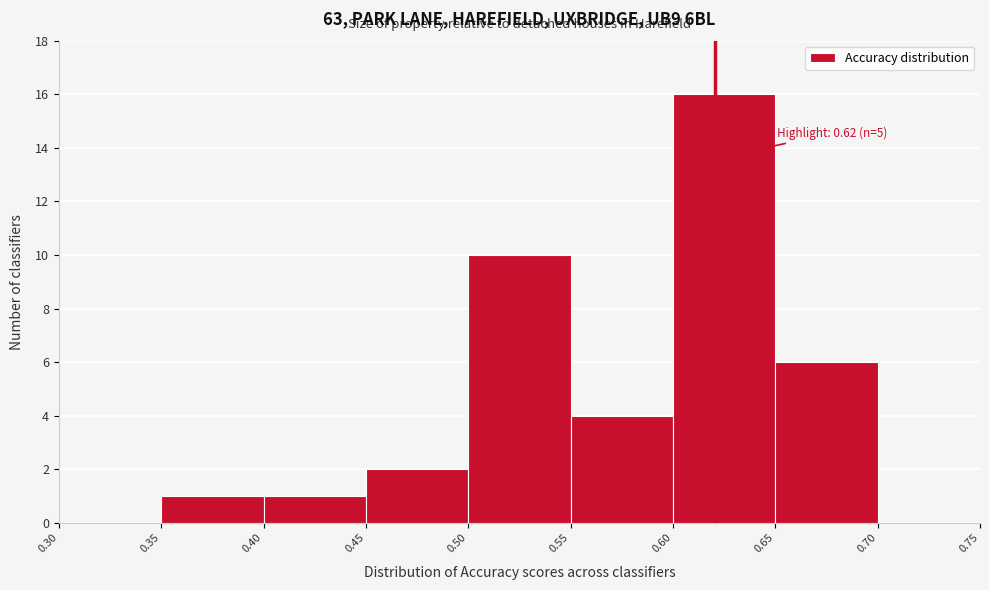

Which range on the x-axis has the tallest bar?

0.60 to 0.65